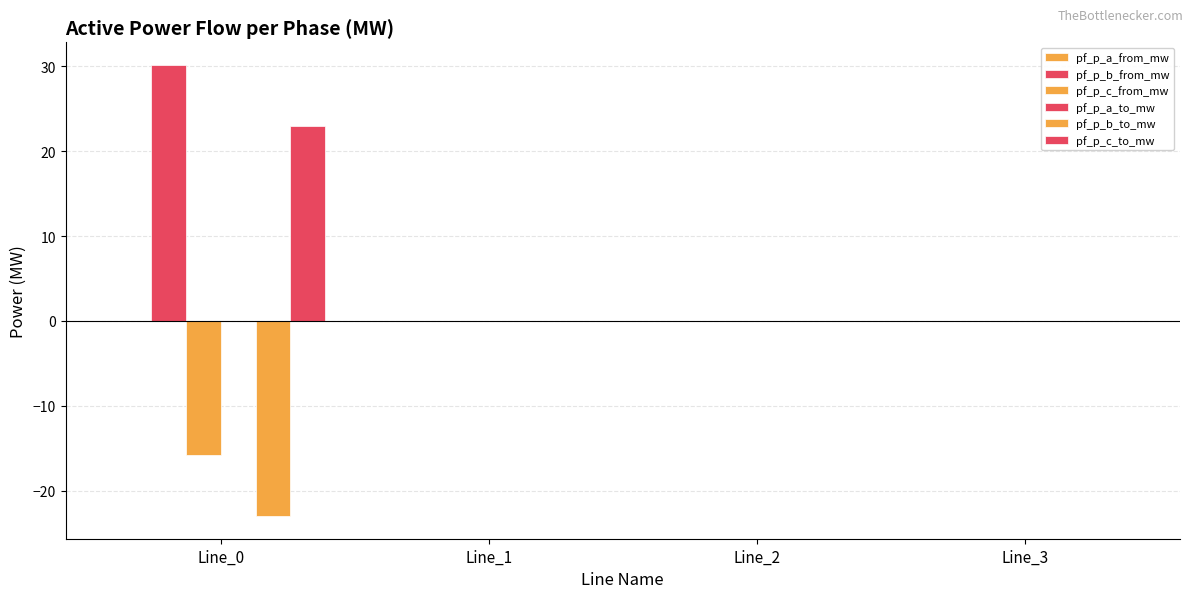

Which category has the lowest value in the pf_p_b_from_mw series?

Line_1